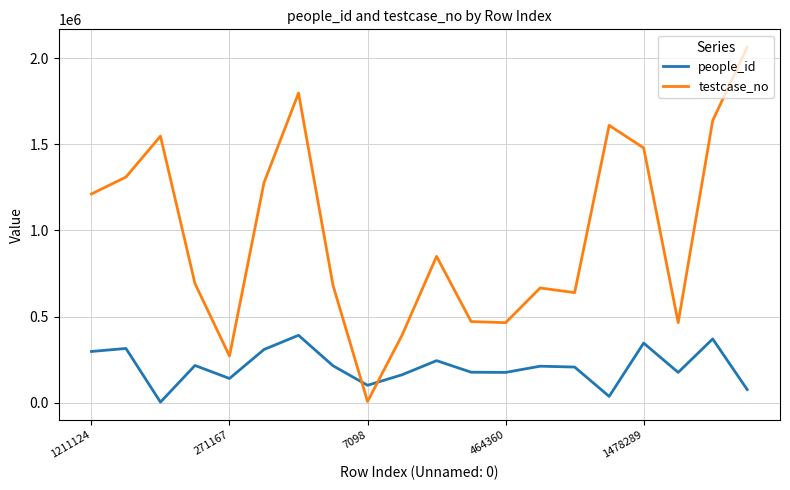

Which series ends up on top after the final intersection of testcase_no and people_id?

testcase_no